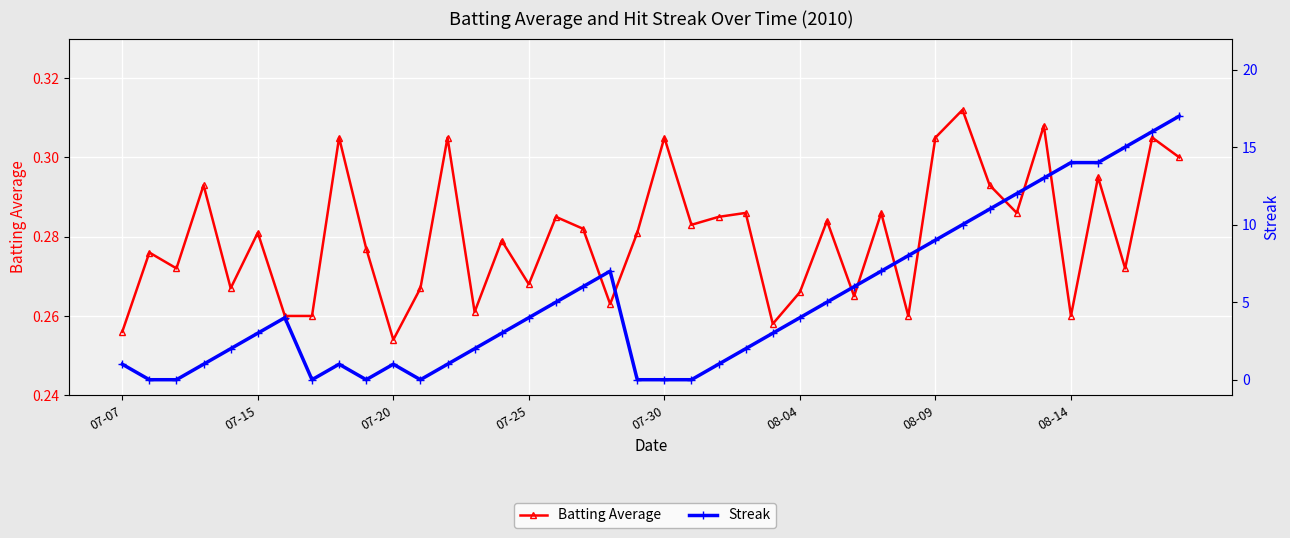

Is the value of Streak at 39 greater than the value of Batting Average at 32?

Yes